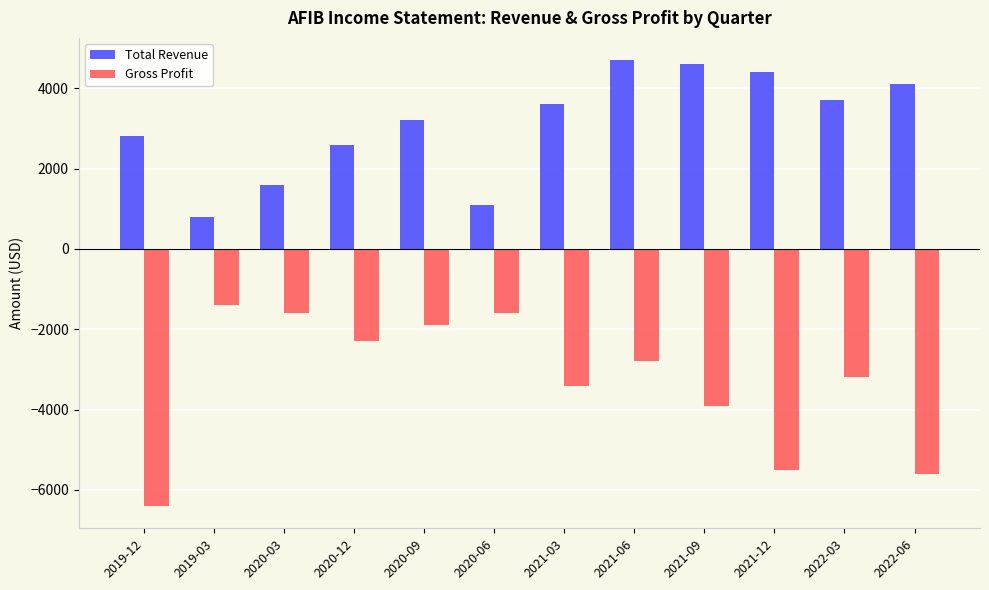

Rank the series by their maximum value, from highest to lowest.

Total Revenue, Gross Profit